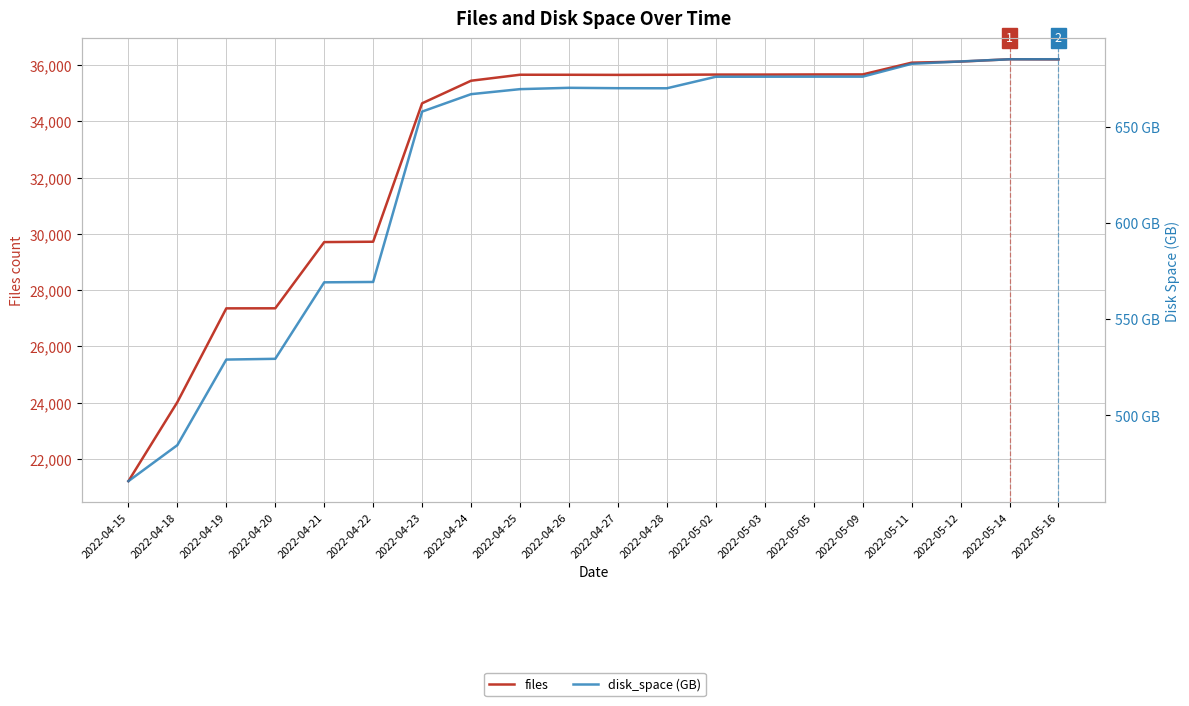

Does the chart have visible grid lines?

Yes